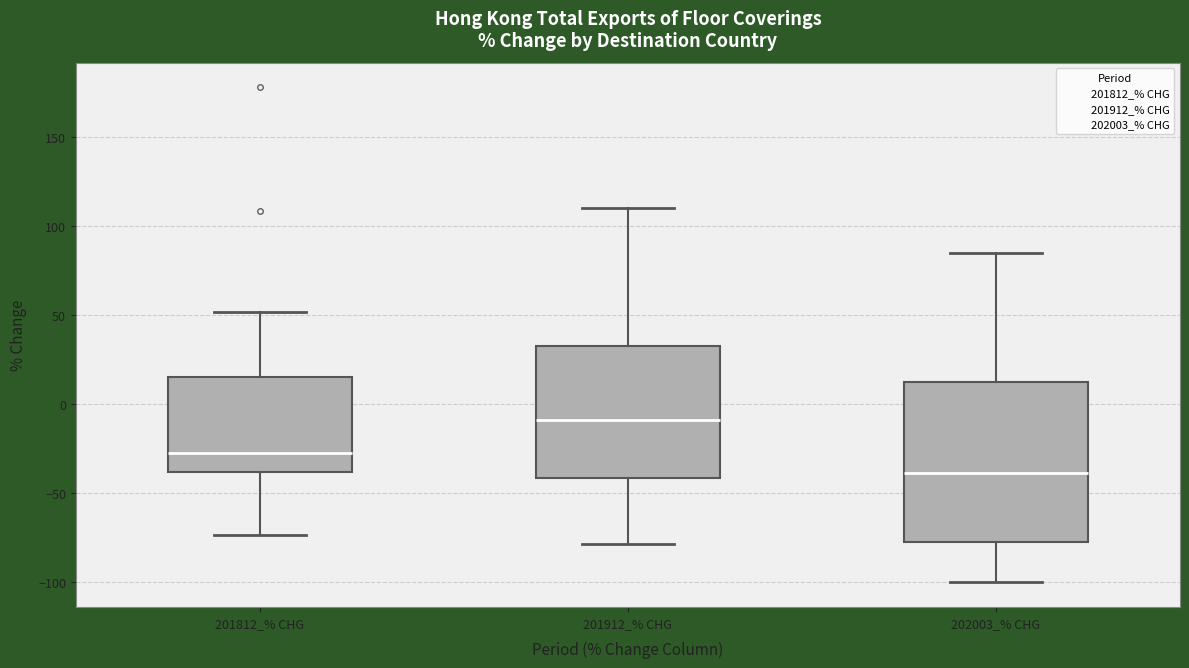

Which box's median line is the lowest?

202003_% CHG